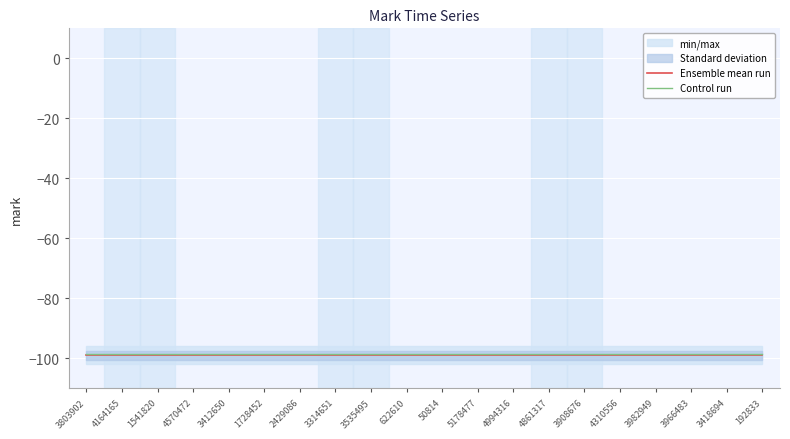

Count the number of categories in the chart.

20